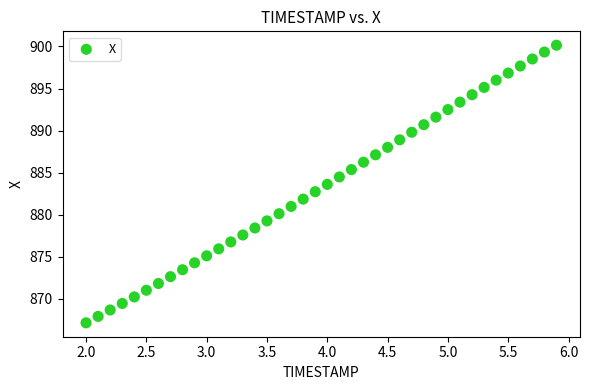

What is the range of X values (max minus min)?

3.9